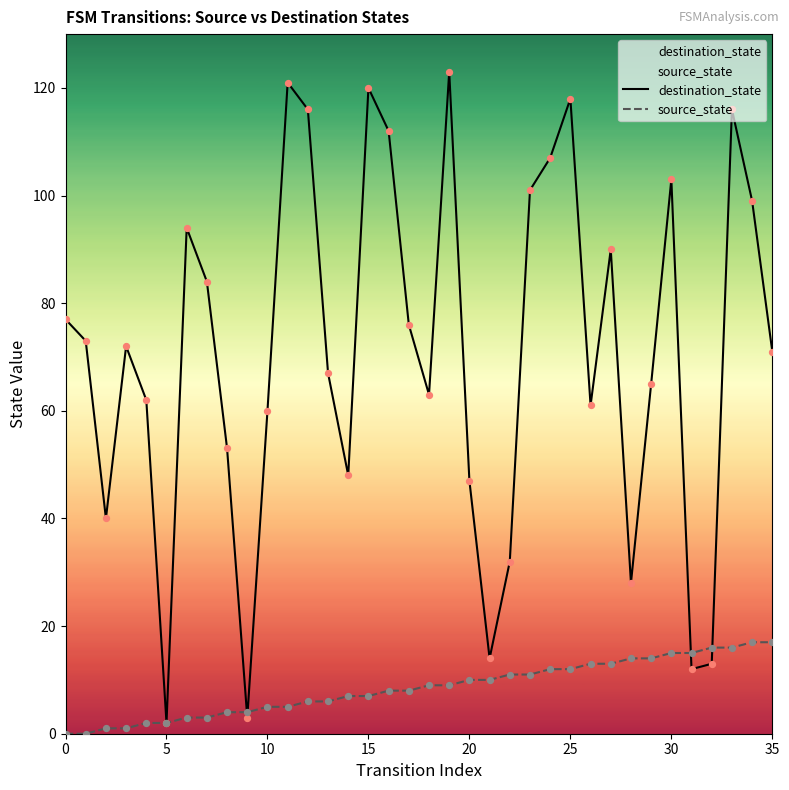

Which series contains the lowest Y value?

source_state